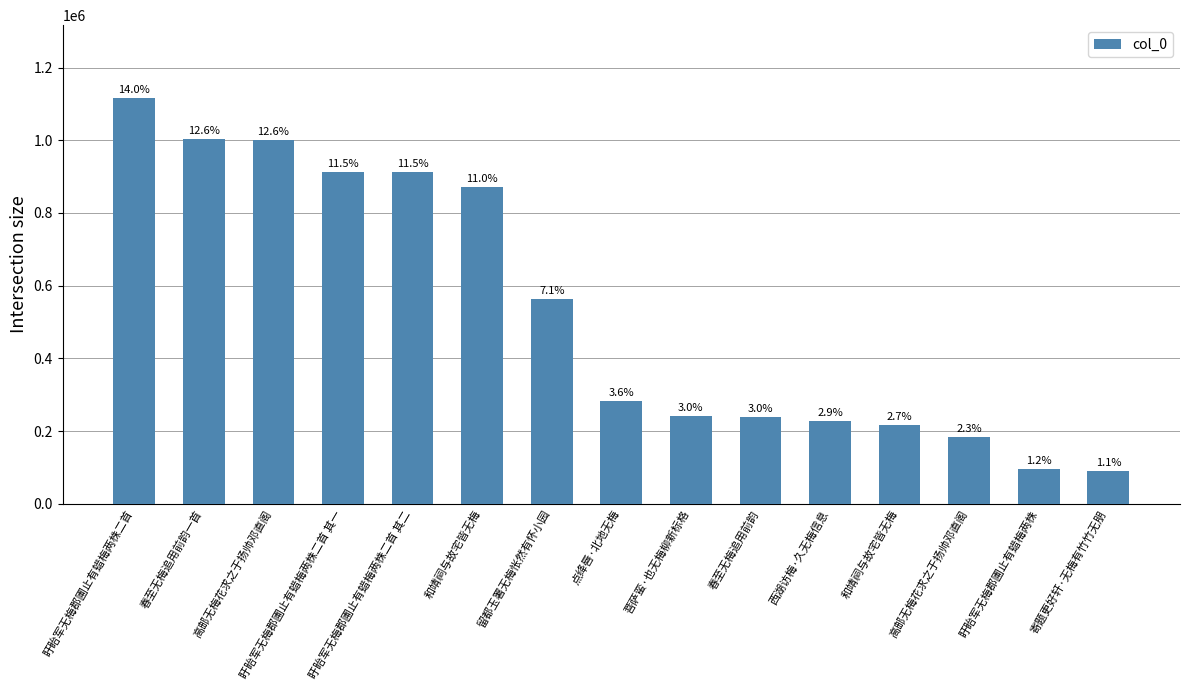

Which has a higher value, 春至无梅追用前韵 or 留都玉署无梅怅然有怀小园?

留都玉署无梅怅然有怀小园